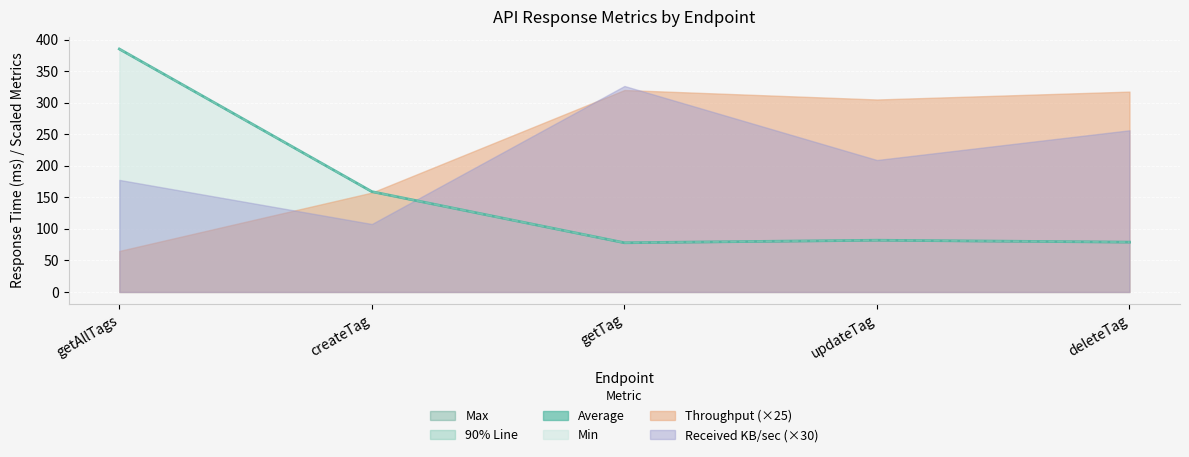

What is the value of the 90% Line point at the 4th from the left?

82.0